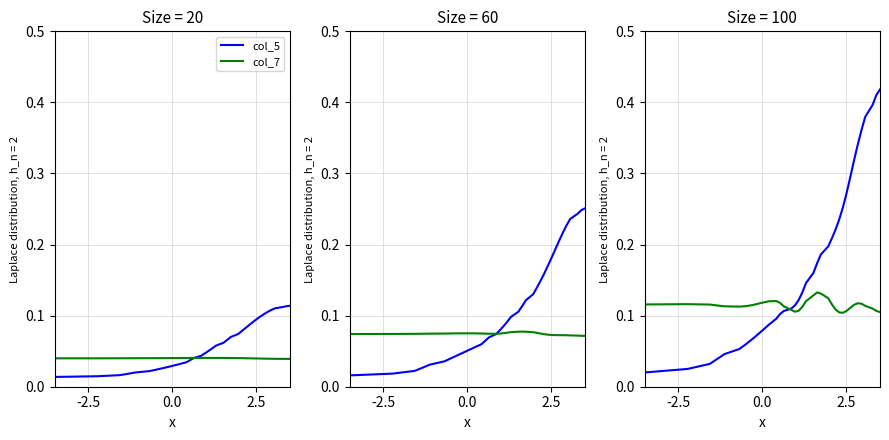

At how many categories does at least one series exceed 0?

40